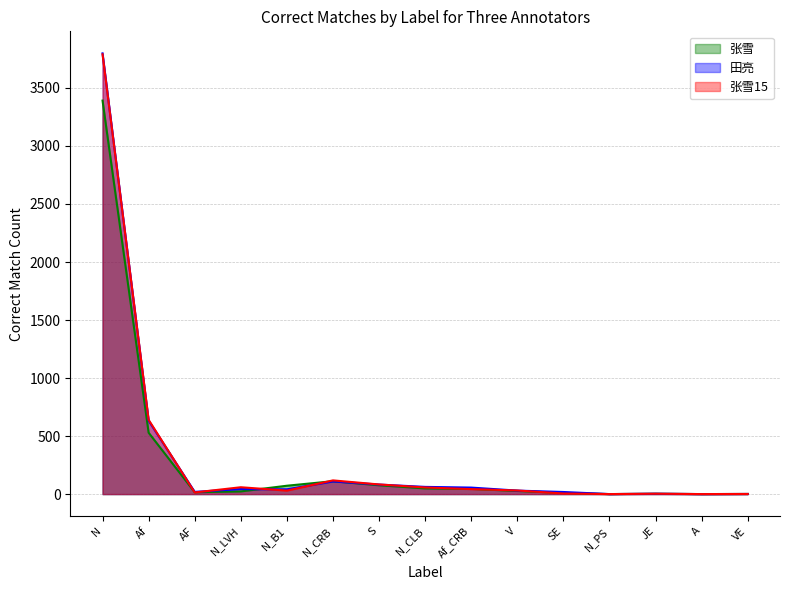

In 田亮, how many points are lower than both neighbors (excluding endpoints)?

4